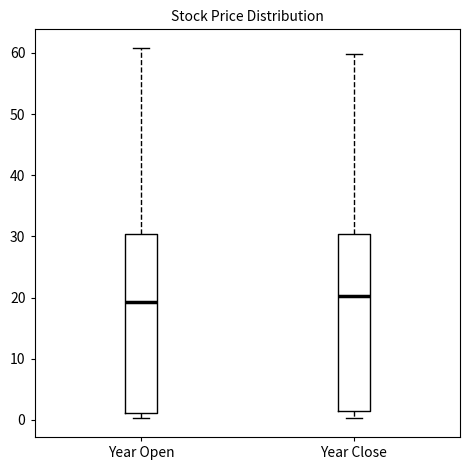

Where does the upper whisker of the box for Year Open end on the y-axis? The values are not printed on the chart, so give them approximately, as read against the axis.

61